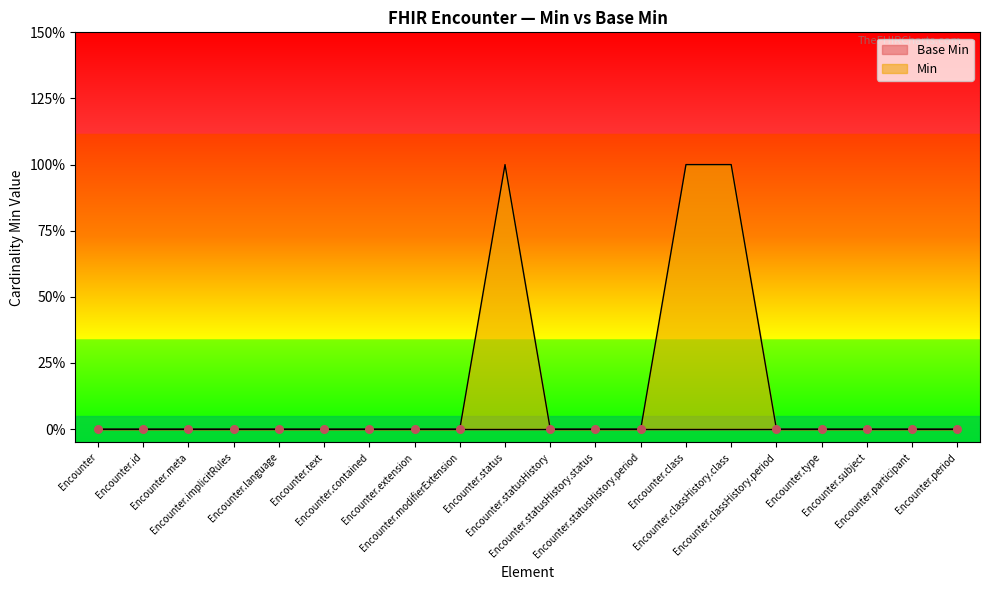

Between Encounter.language and Encounter.period, which is larger?

Encounter.language